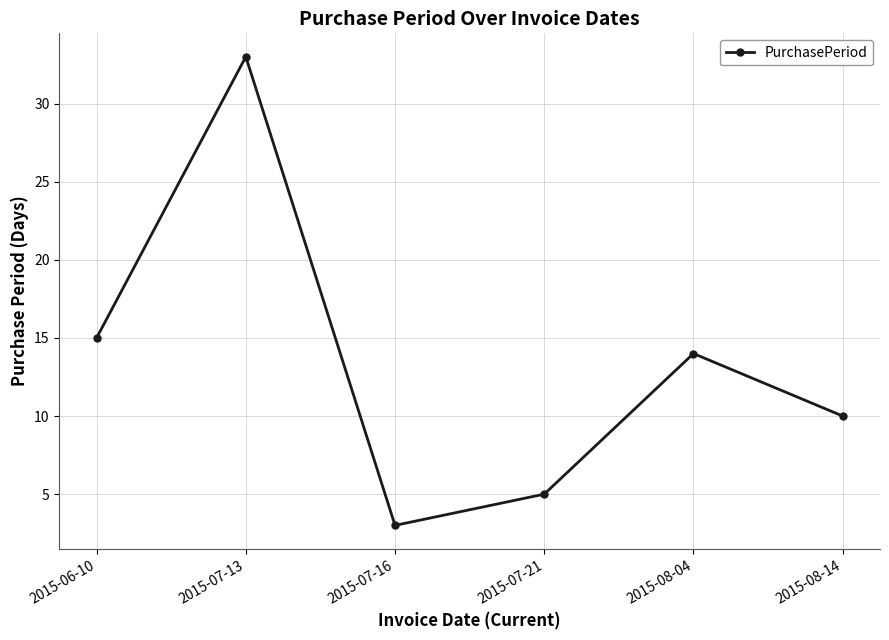

Reading left to right, transcribe all the data shown in this chart.

2015-06-10=15	2015-07-13=33	2015-07-16=3	2015-07-21=5	2015-08-04=14	2015-08-14=10